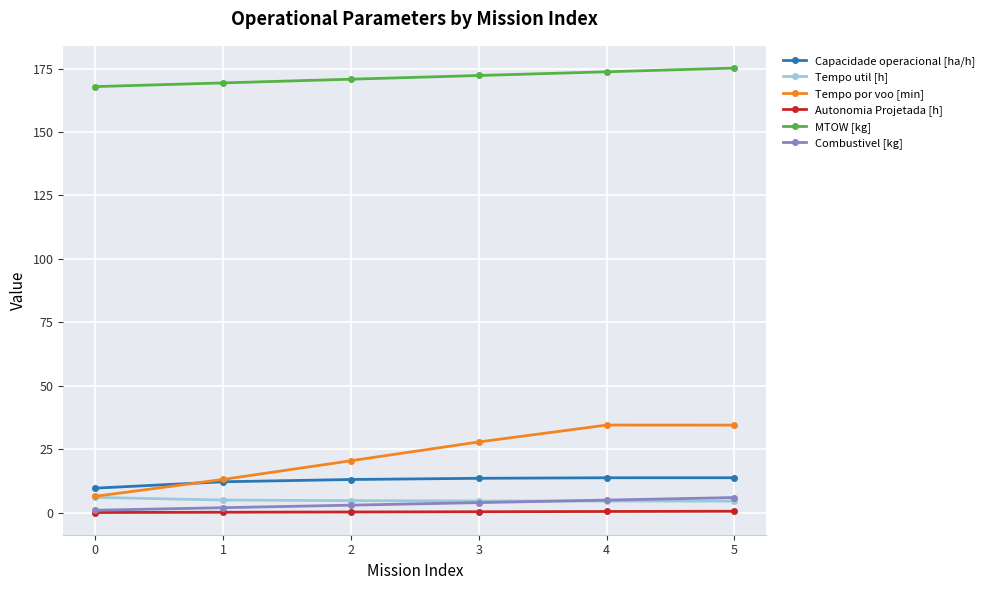

Which series has the widest spread of values?

Tempo por voo [min]